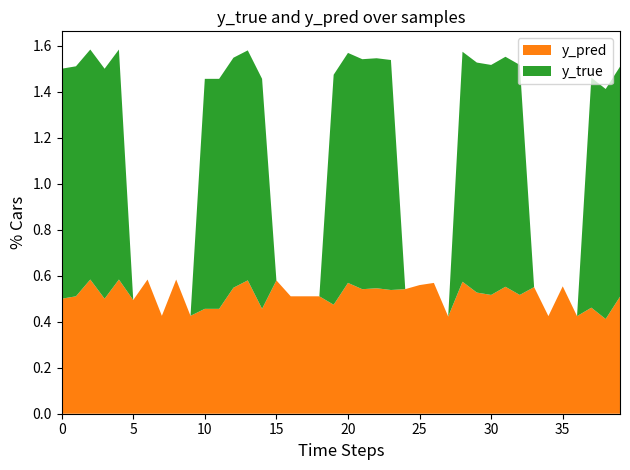

Reading right to left, list all the values displayed in this chart.

y_true: 1.0	1.0	1.0	0.0	0.0	0.0	0.0	1.0	1.0	1.0	1.0	1.0	0.0	0.0	0.0	0.0	1.0	1.0	1.0	1.0	1.0	0.0	0.0	0.0	0.0	1.0	1.0	1.0	1.0	1.0	0.0	0.0	0.0	0.0	0.0	1.0	1.0	1.0	1.0	1.0
y_pred: 0.5	0.4	0.5	0.4	0.6	0.4	0.6	0.5	0.6	0.5	0.5	0.6	0.4	0.6	0.6	0.5	0.5	0.5	0.5	0.6	0.5	0.5	0.5	0.5	0.6	0.5	0.6	0.5	0.5	0.5	0.4	0.6	0.4	0.6	0.5	0.6	0.5	0.6	0.5	0.5